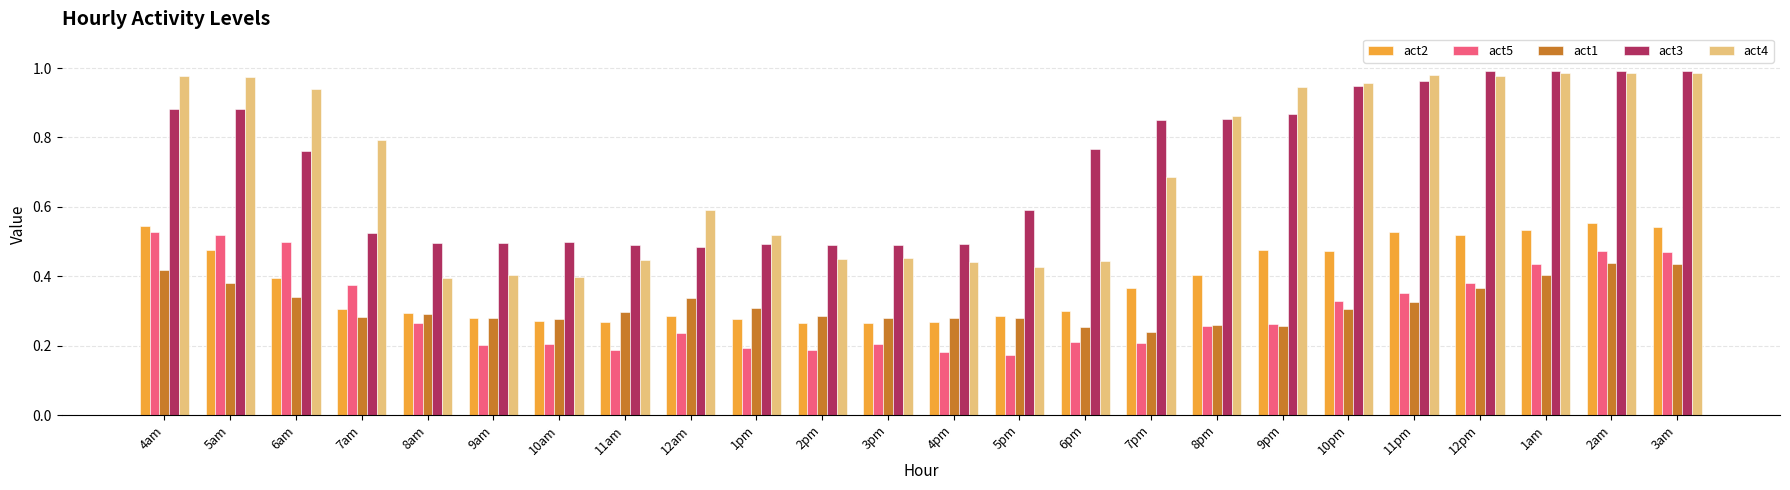

What is the label of the 22nd bar from the left?

1am